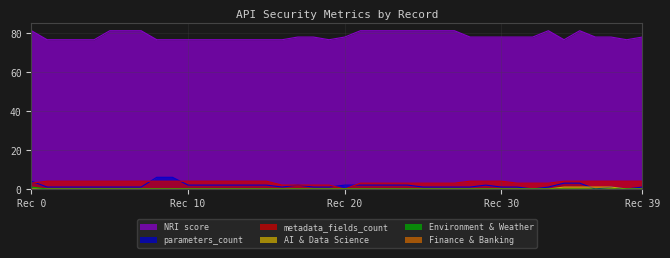

True or false: AI & Data Science has more than 1 interior local peaks.

False